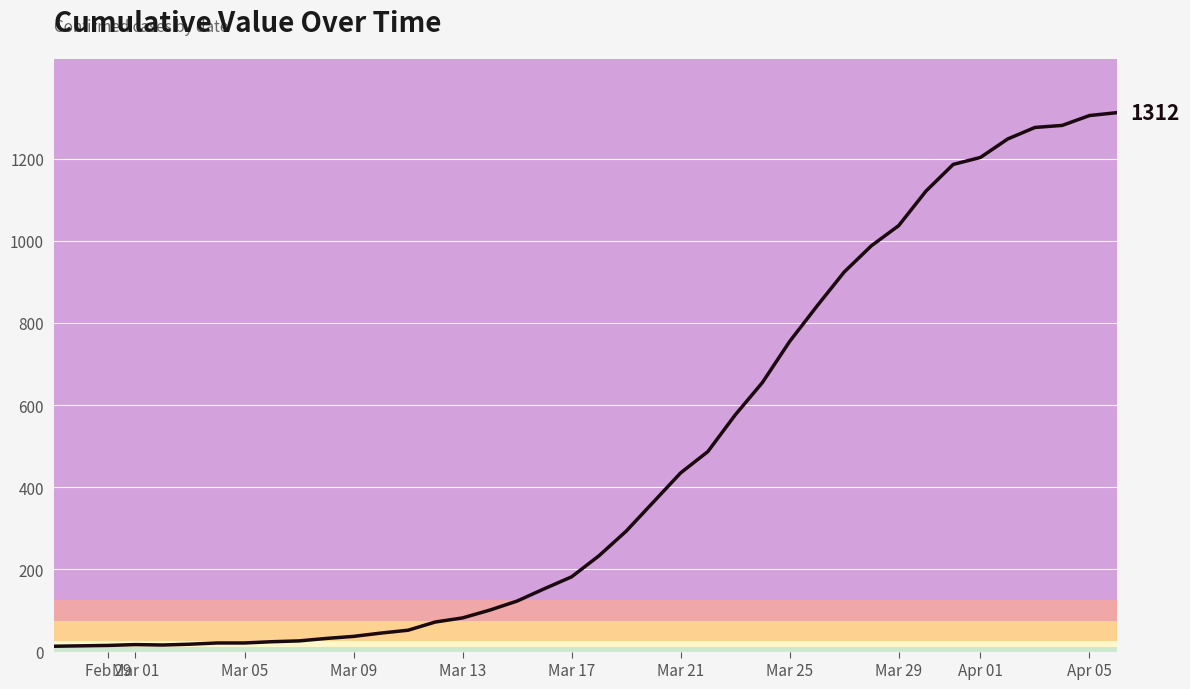

What is the greatest value displayed?

1312